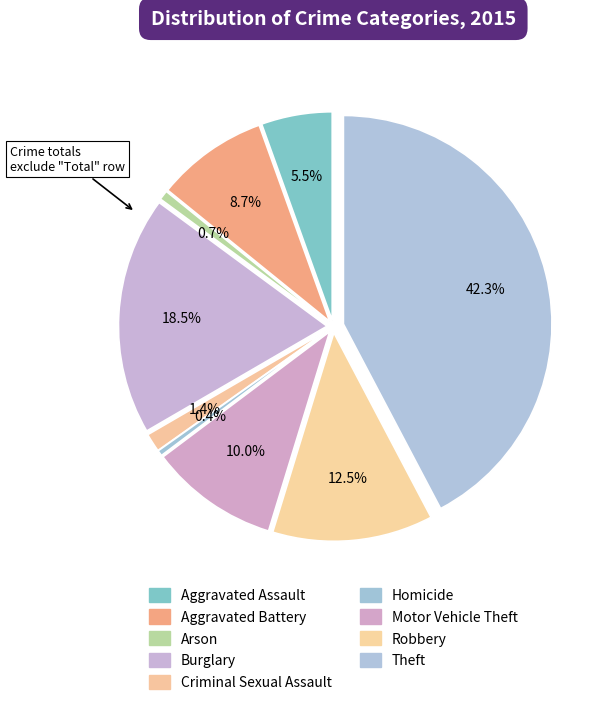

The Robbery slice represents 1% of the pie. True or false?

False